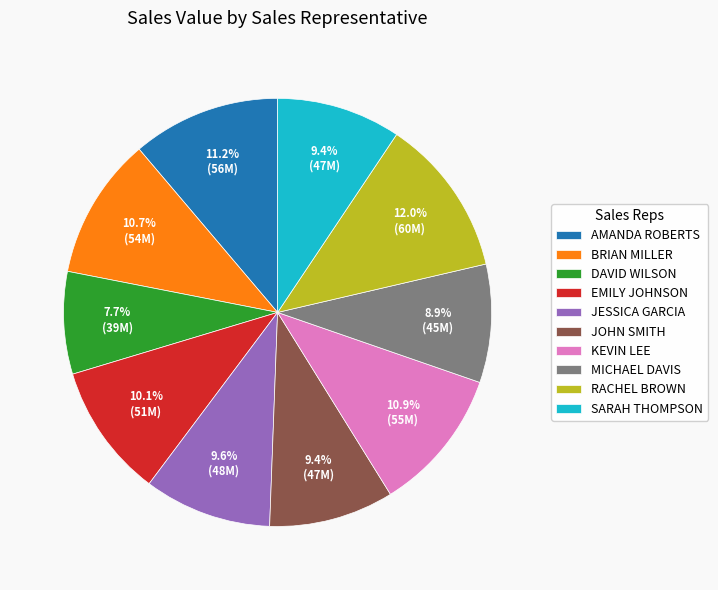

How much of the chart is everything except MICHAEL DAVIS?

91.1%